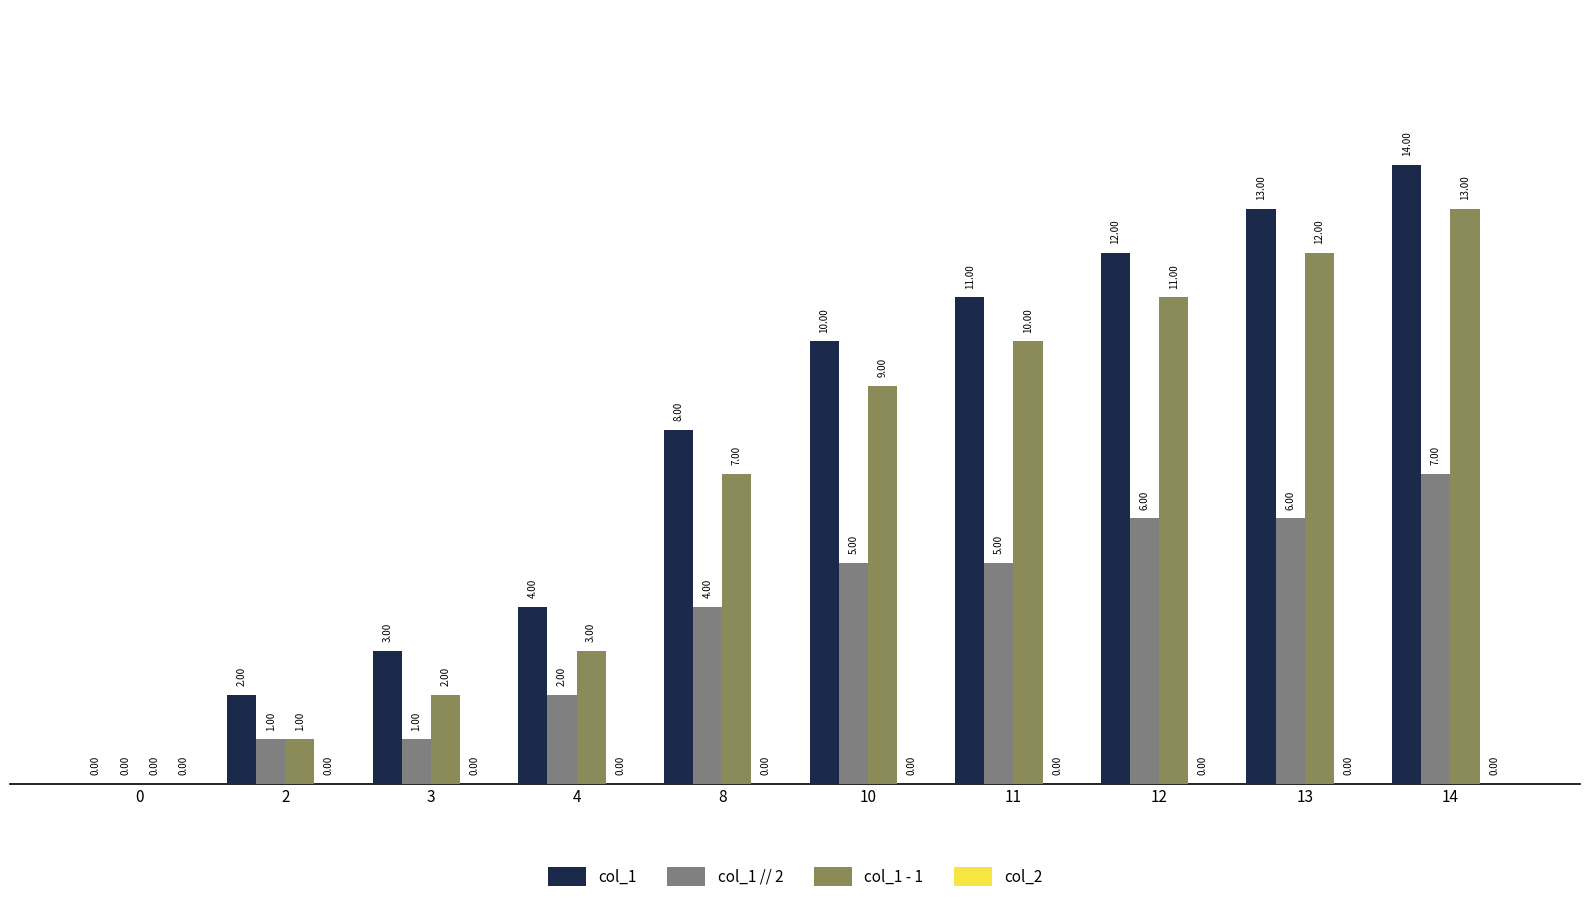

Which series has the largest total across all categories?

col_1